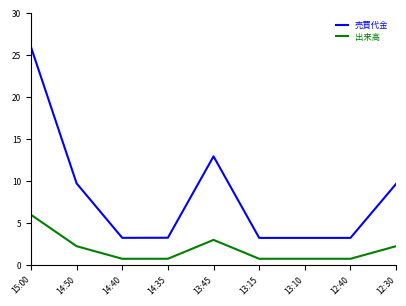

In 出来高, how many points are higher than both neighbors (excluding endpoints)?

1